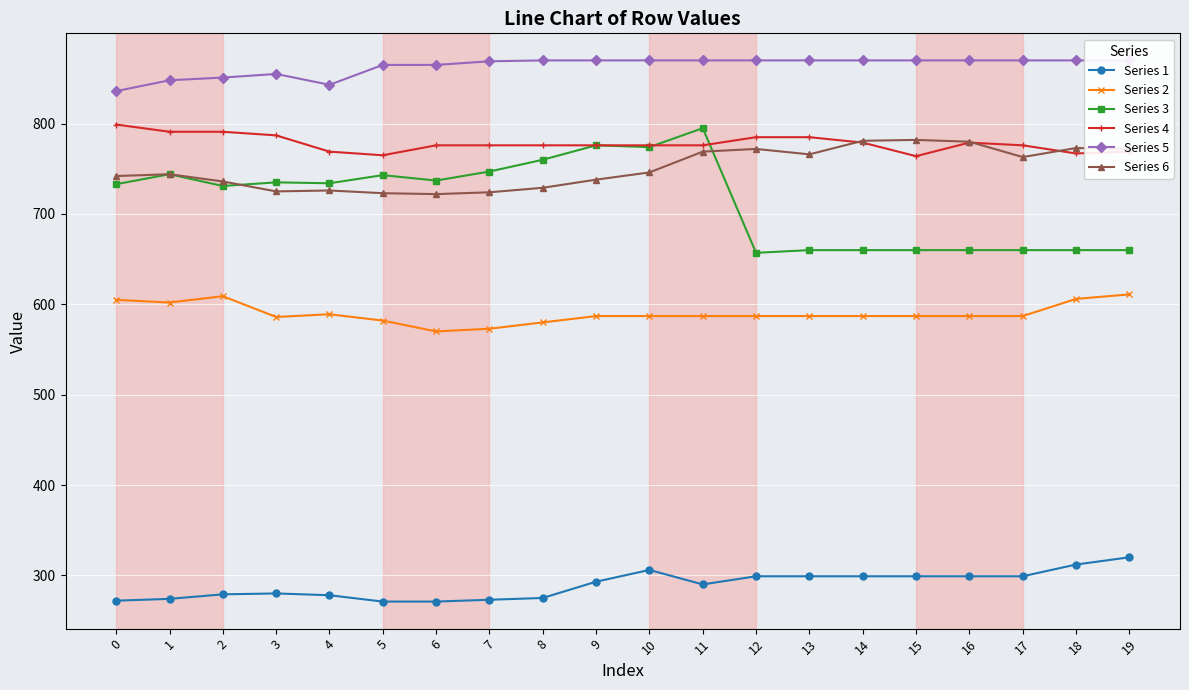

Where do Series 4 and Series 6 first cross each other?

13 and 14